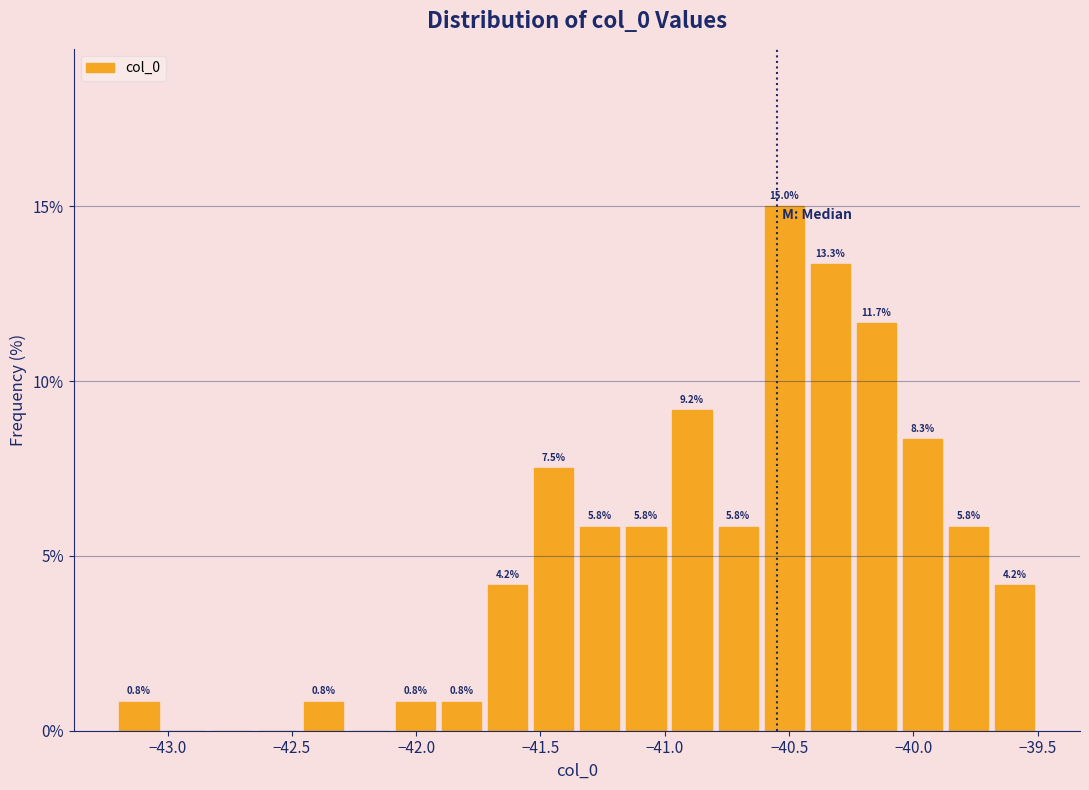

Read against the x-axis, roughly where is the centre of the tallest bar?

-40.50